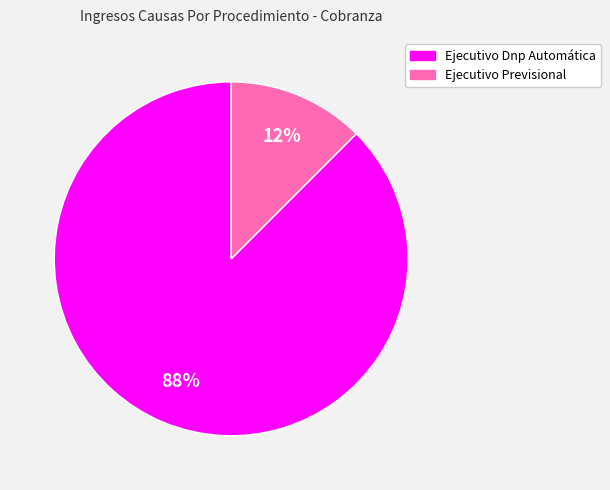

Which has a higher value, Ejecutivo Previsional or Ejecutivo Dnp Automática?

Ejecutivo Dnp Automática